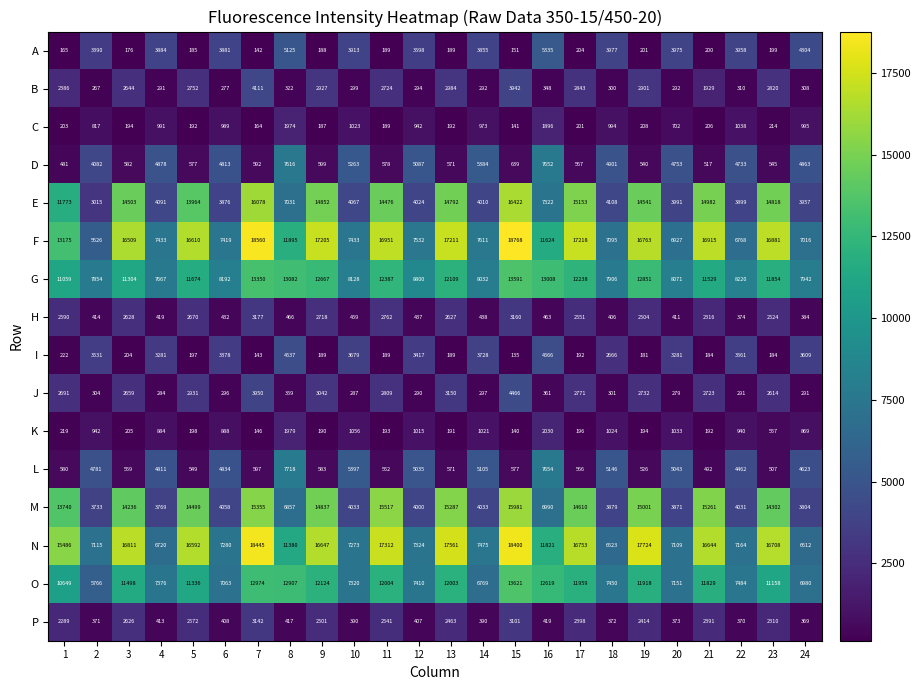

At which category is the sum across all series the highest?

15